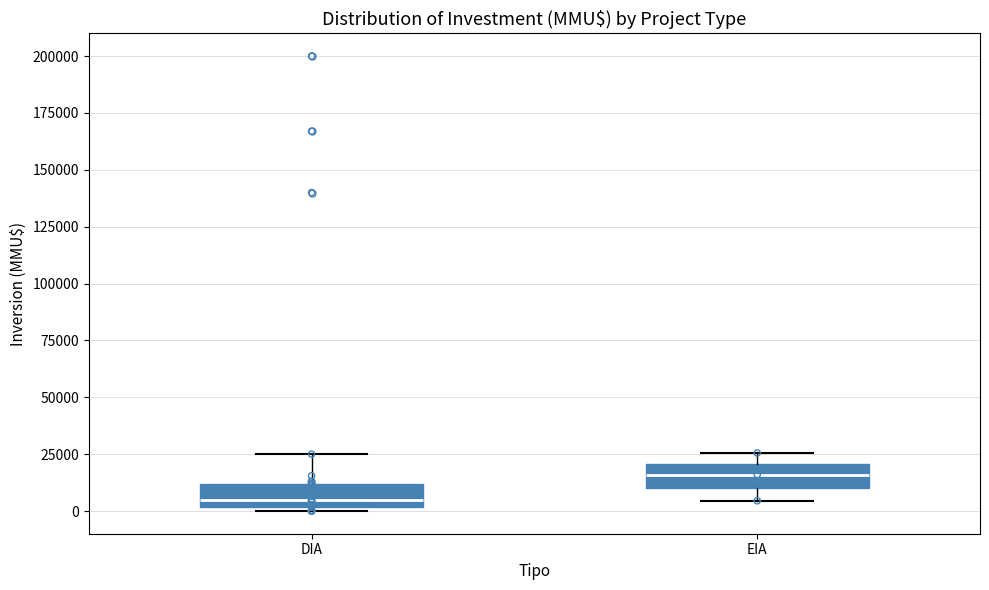

Reading left to right, read every box against the y-axis: the position of its median line, the range the box covers, and the ends of its whiskers. The values are not printed on the chart, so give them approximately, as read against the axis.

DIA: median 5000, box 0 to 10000, whiskers 0 (just below the box's lower edge) to 25000
EIA: median 15000, box 10000 to 20000, whiskers 5000 to 25000